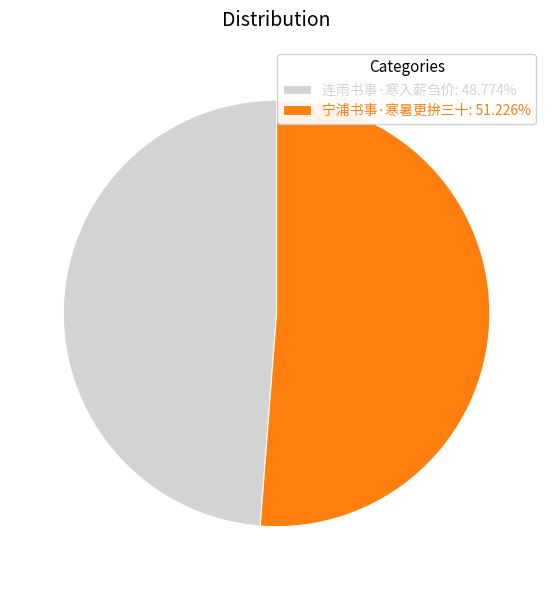

Does 连雨书事·寒入薪刍价 account for over 50% of the chart?

No